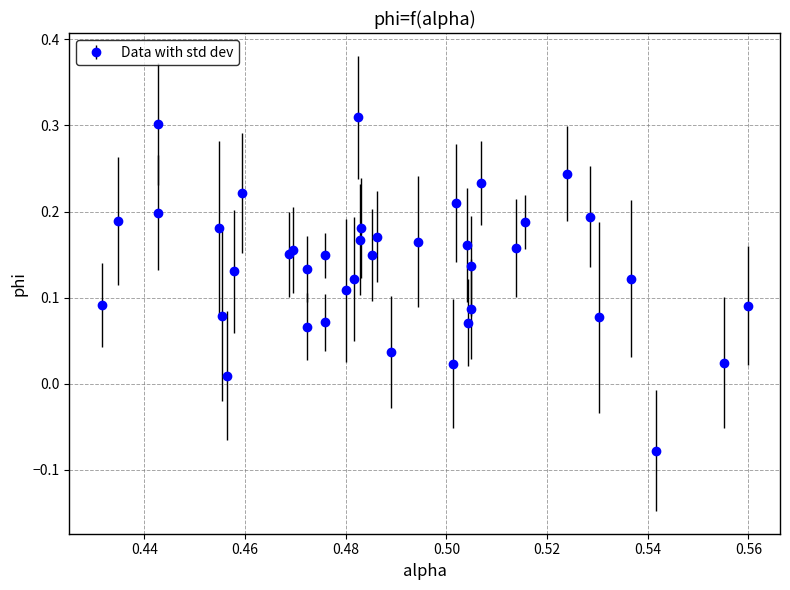

How many interior local peaks (higher than both neighbors) does the data have?

14